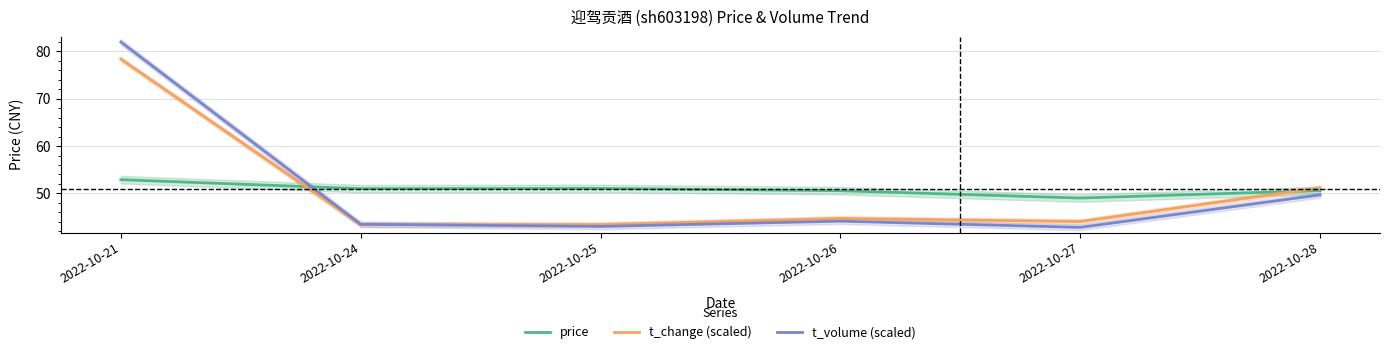

At which label does t_change (scaled) reach its peak?

2022-10-21